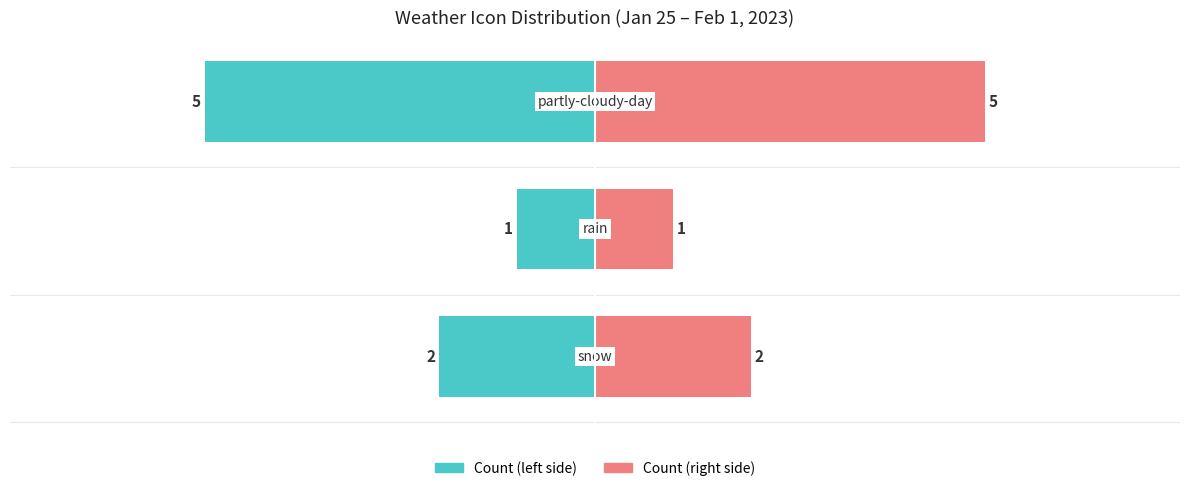

How many distinct data groups are displayed?

2